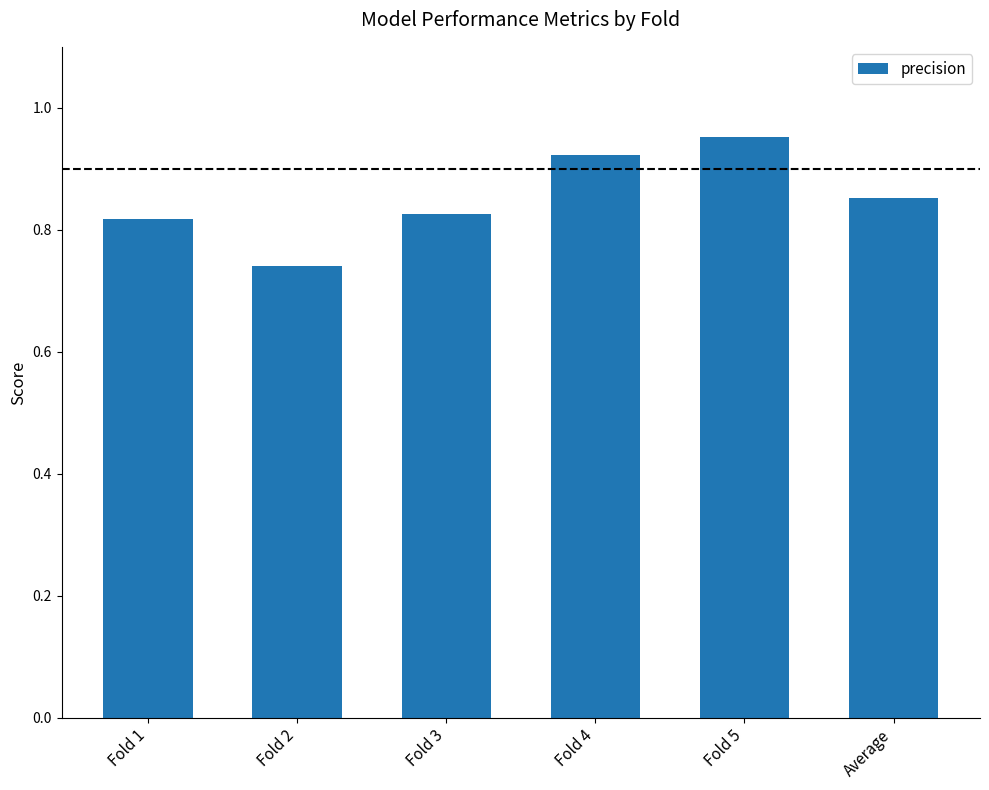

Count the values in the range 0 to 1.

6